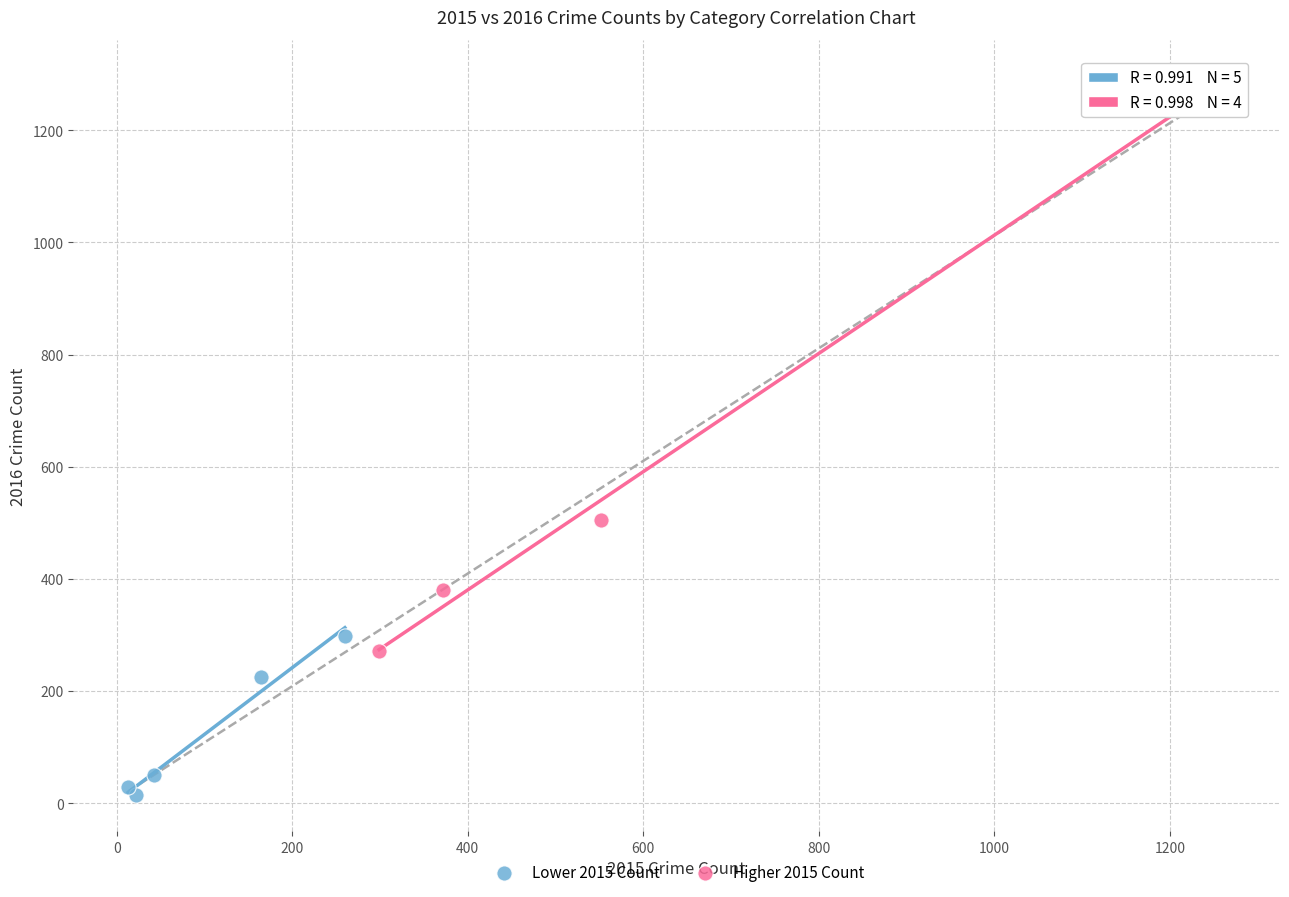

Which series contains the lowest Y value?

Lower 2015 Count